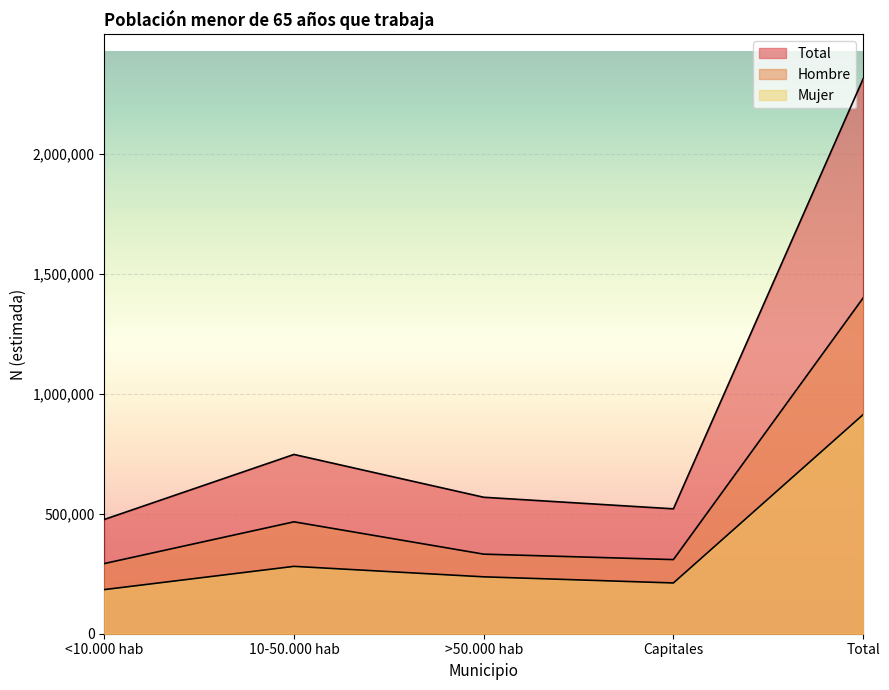

What are all the series names shown in the legend?

Hombre, Mujer, Total